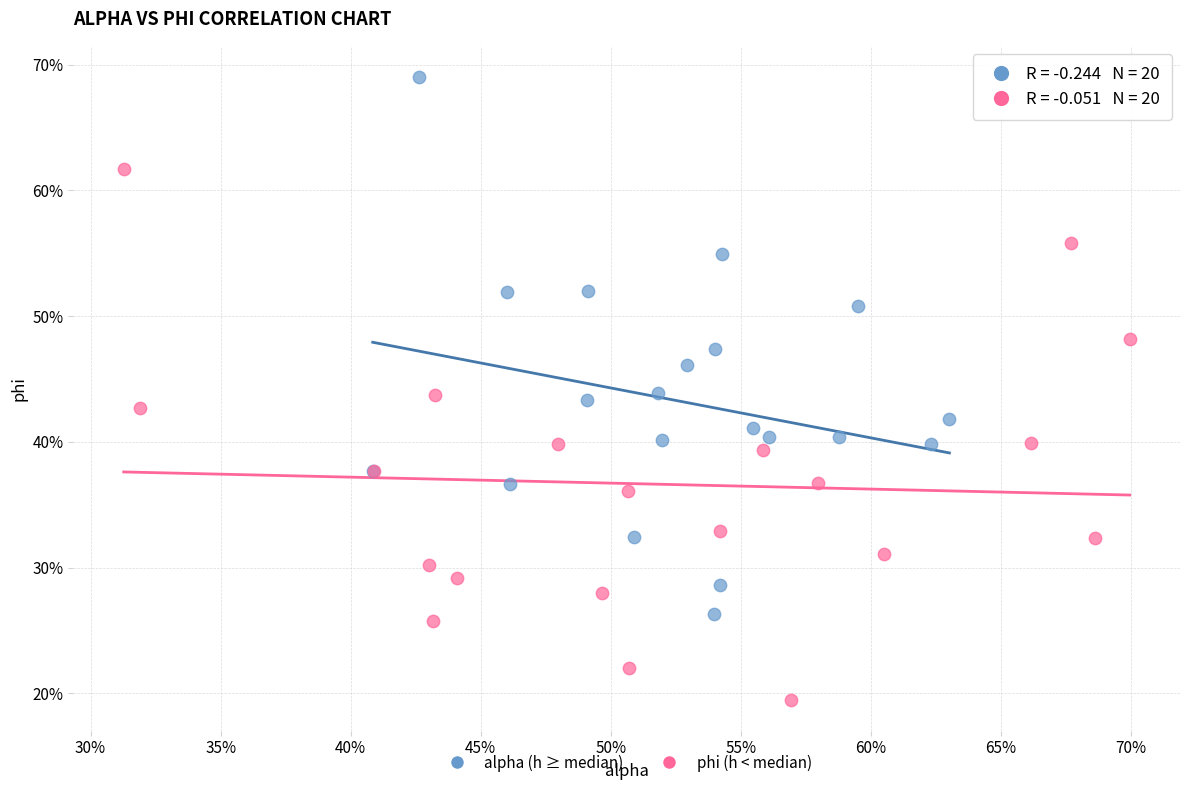

What are all the series names shown in the legend?

alpha (h ≥ median), phi (h < median)